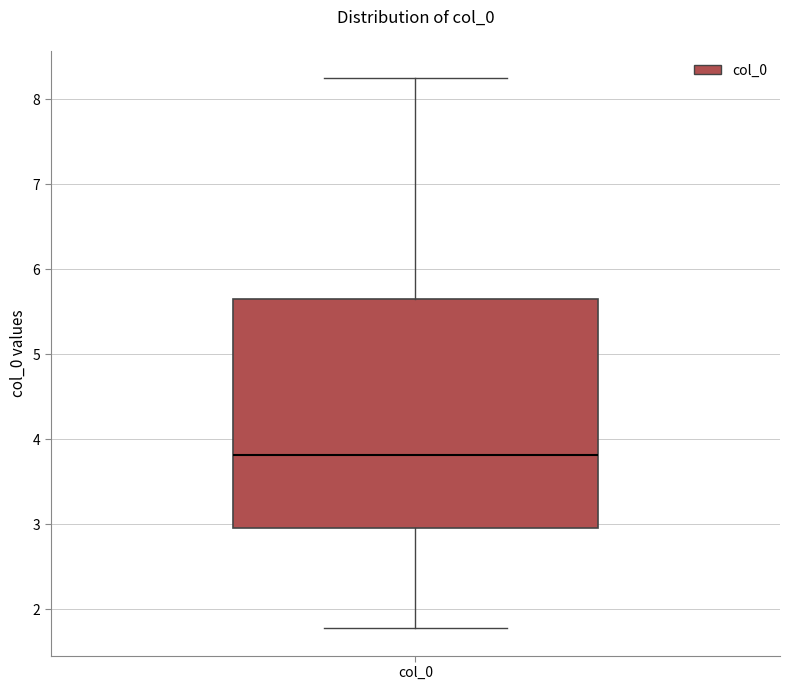

Where does the lower whisker of the box for col_0 end on the y-axis? The values are not printed on the chart, so give them approximately, as read against the axis.

1.8